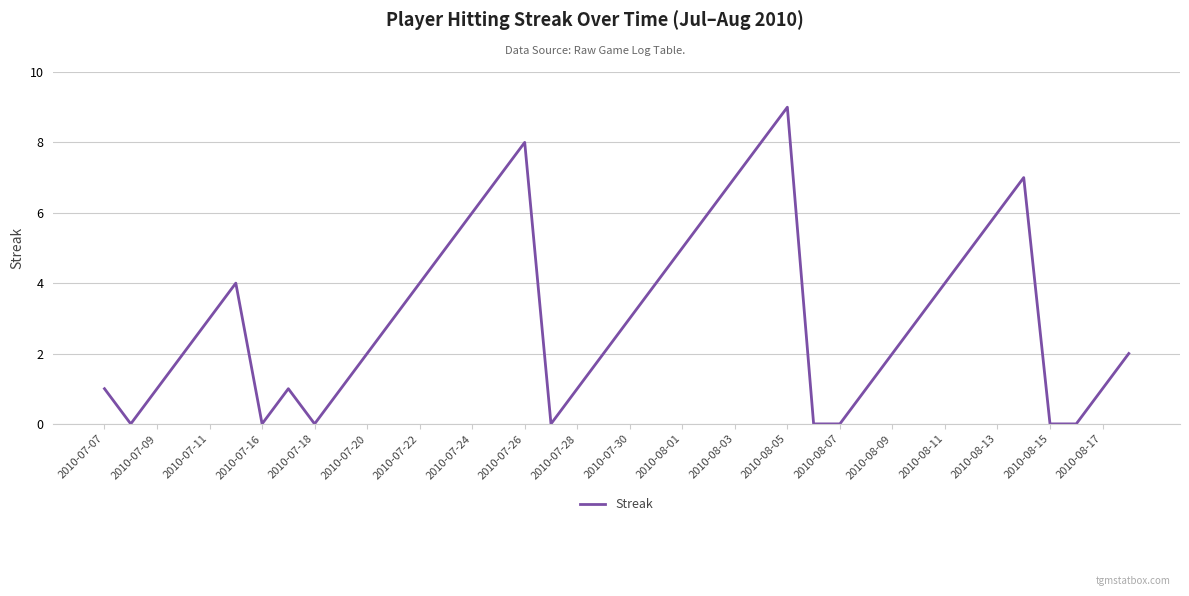

How many values are between 1 and 5?

23